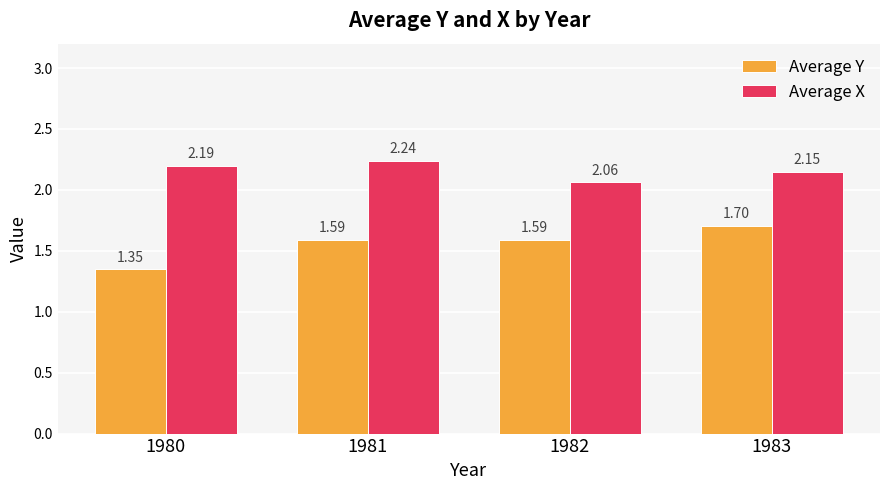

Rank the series at 1982 from highest to lowest value.

Average X, Average Y